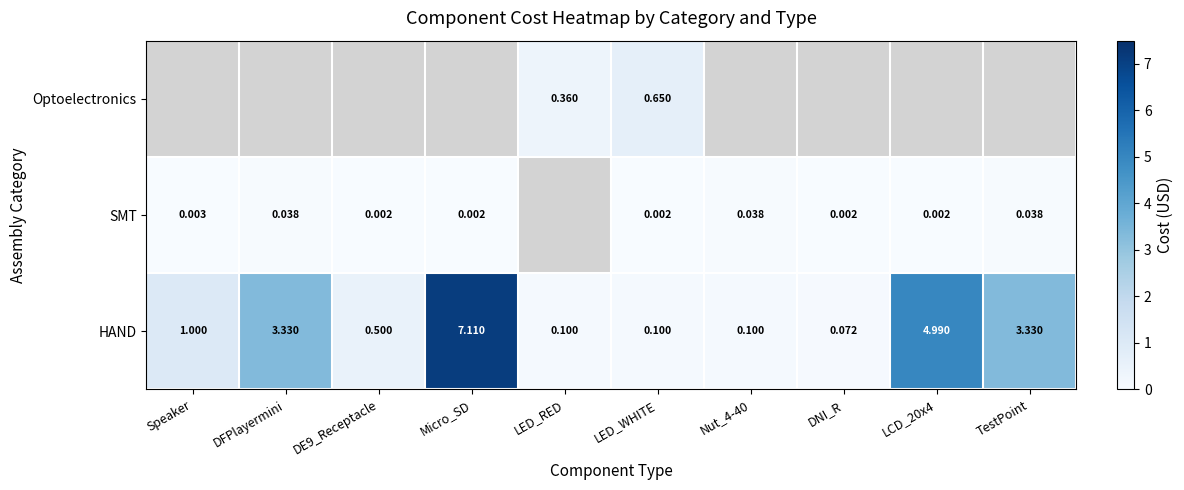

At which label does HAND reach its peak?

Micro_SD